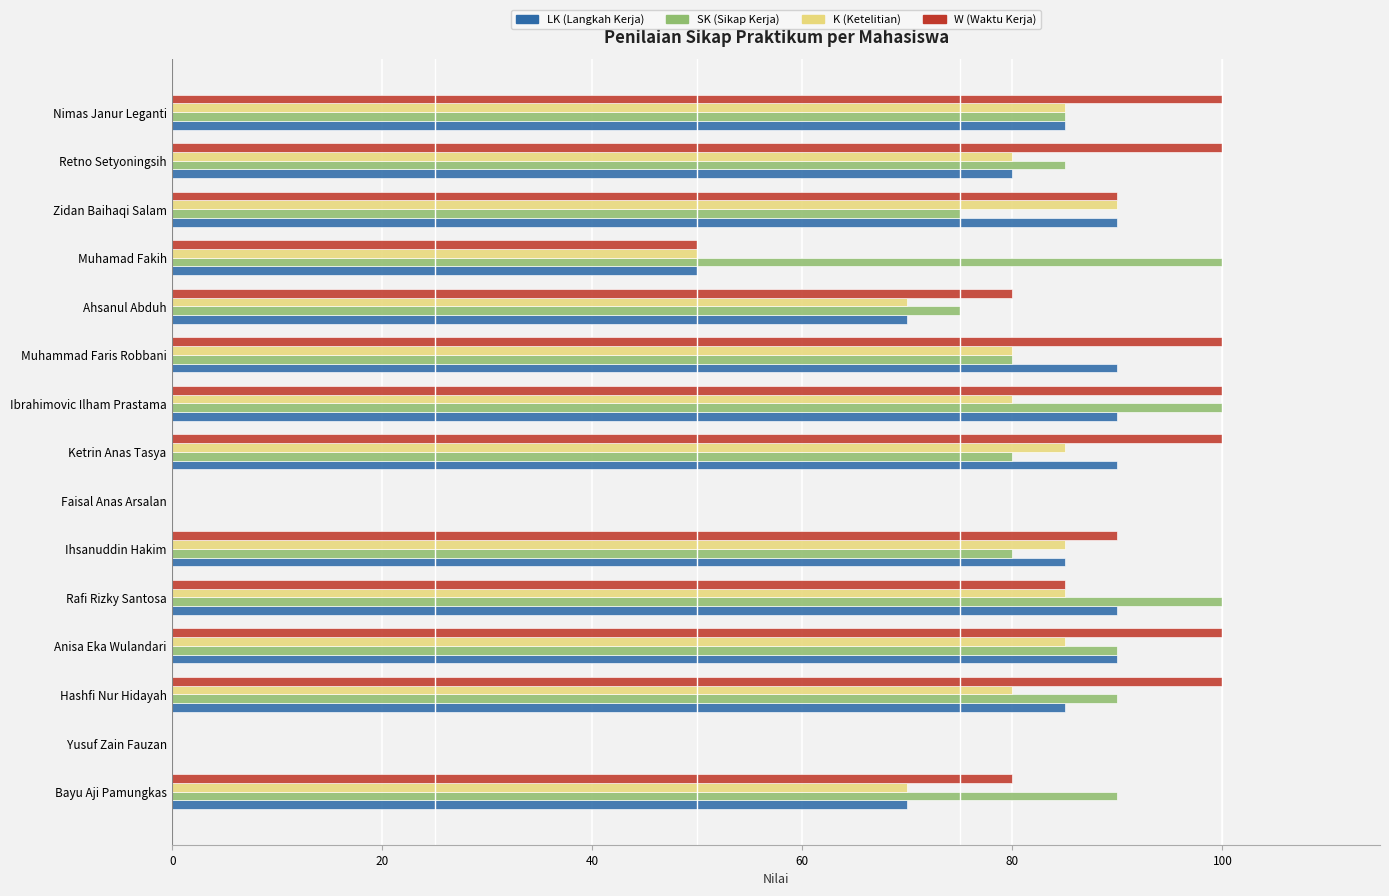

The value of W (Waktu Kerja) at Zidan Baihaqi Salam is 90. True or false?

True